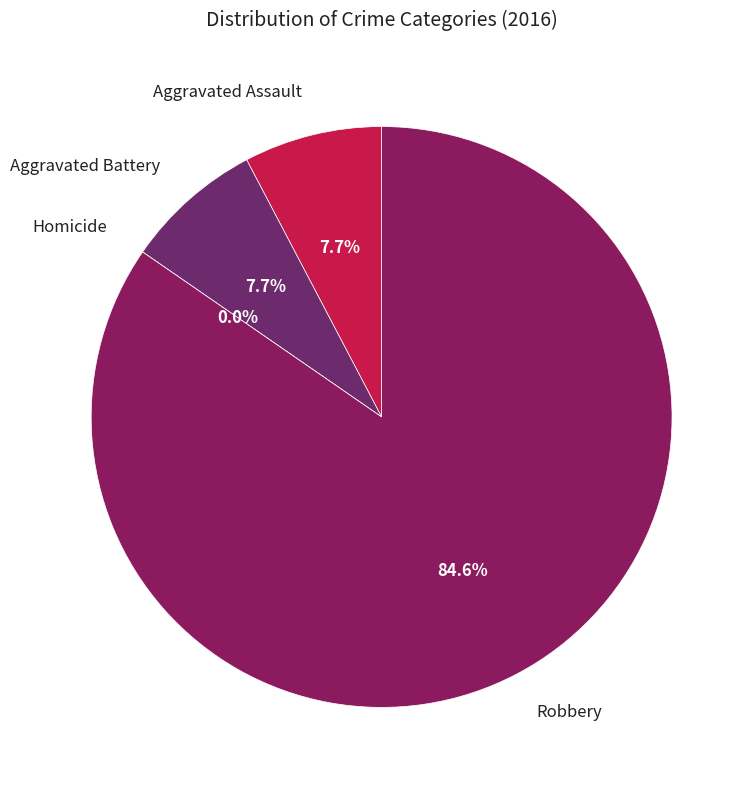

Rank the categories by value from lowest to highest.

Homicide, Aggravated Assault, Aggravated Battery, Robbery